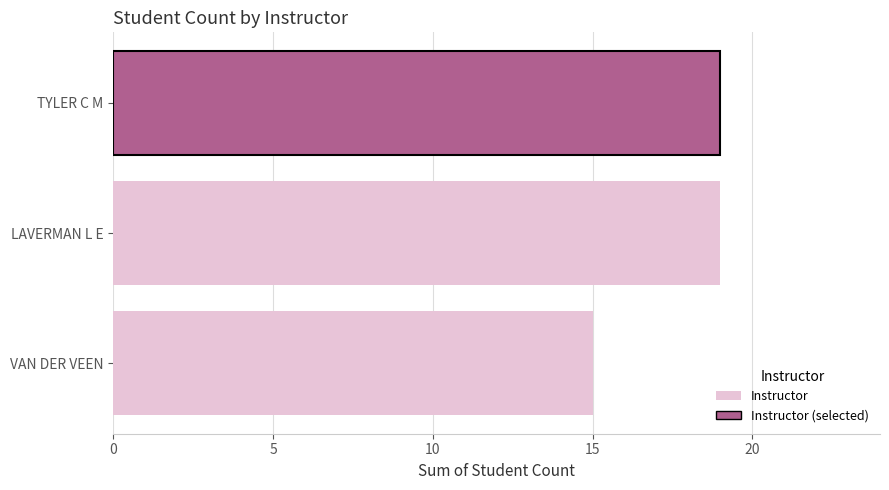

The value at TYLER C M is 12. True or false?

False